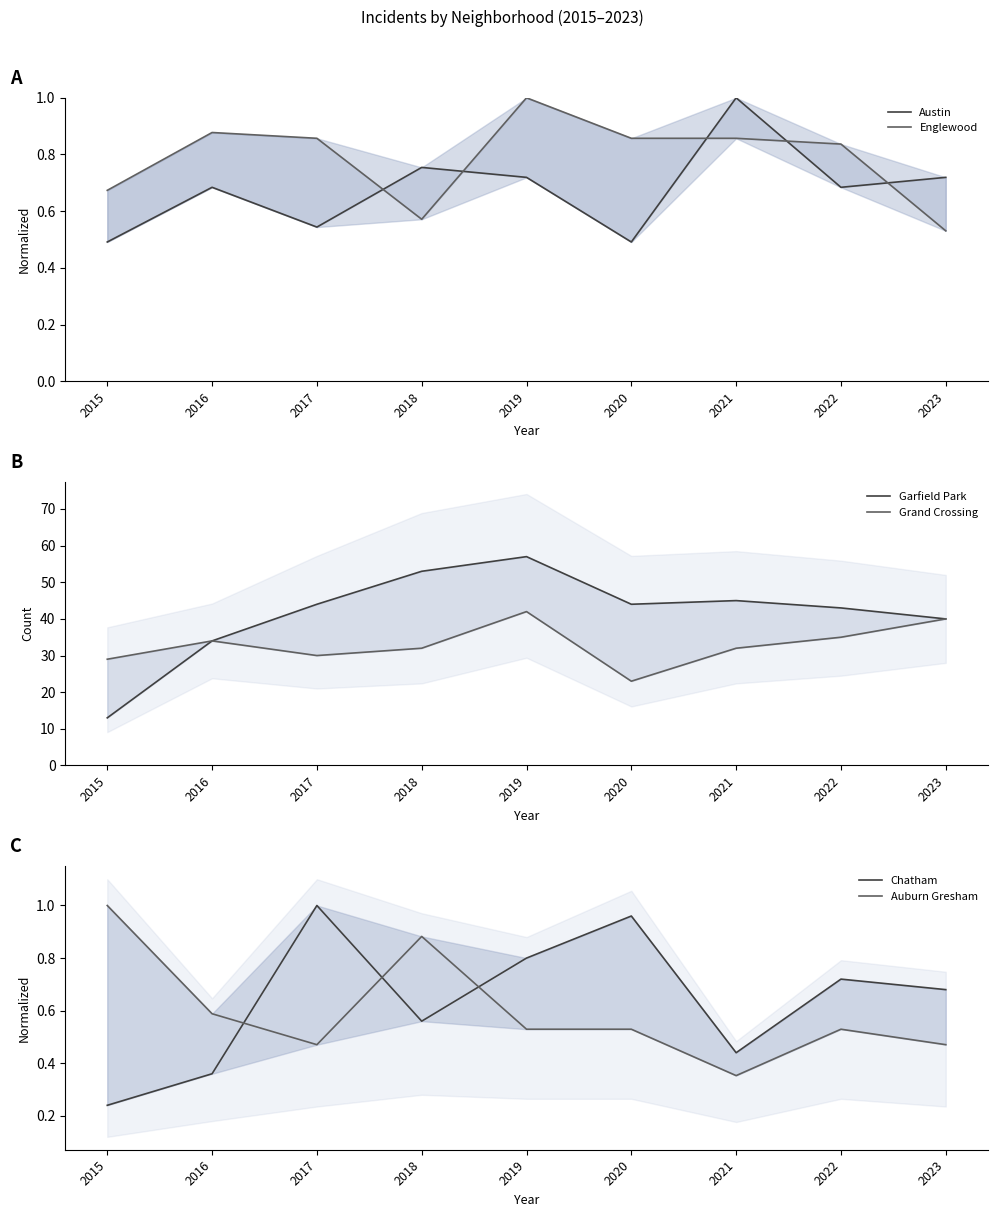

Which series ends up on top after the final intersection of Auburn Gresham and Chatham?

Chatham